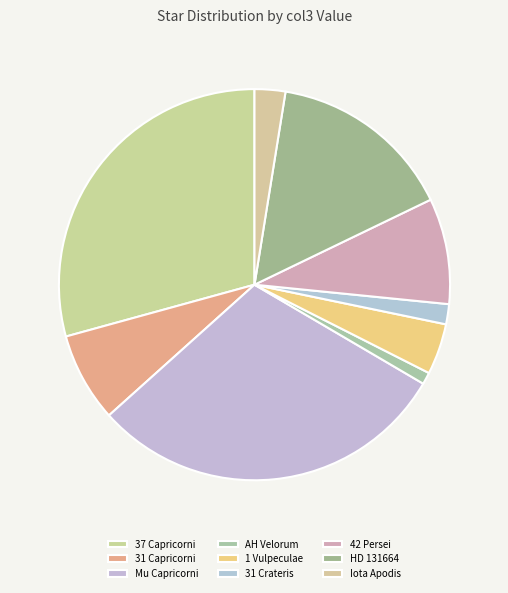

To the nearest percent, what portion does 31 Crateris represent?

2%